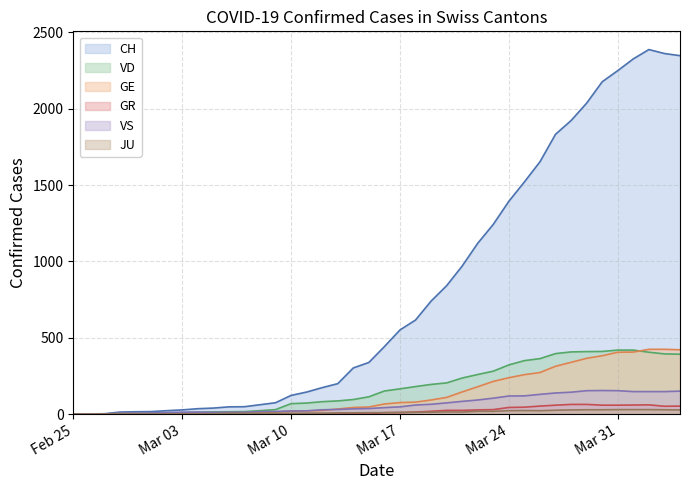

What is the spread (max minus min) of values at Mar 03?

27